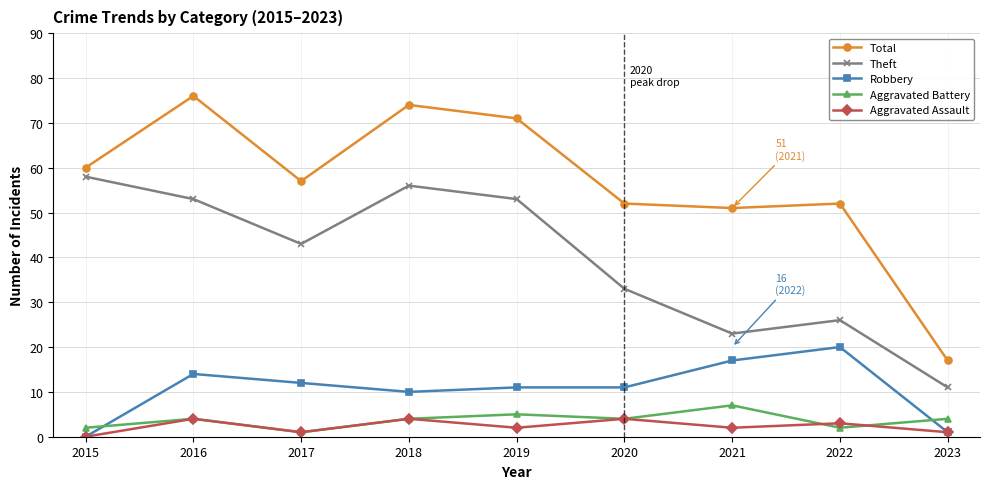

What is the difference between the second highest and second lowest values in the Theft series?

33